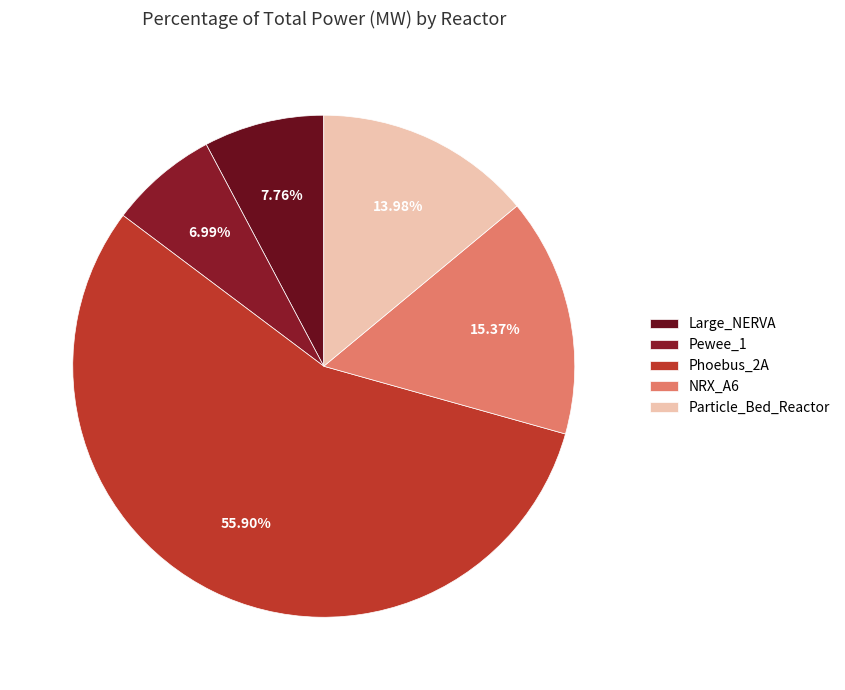

Is the sum of Particle_Bed_Reactor and NRX_A6 greater than half?

No